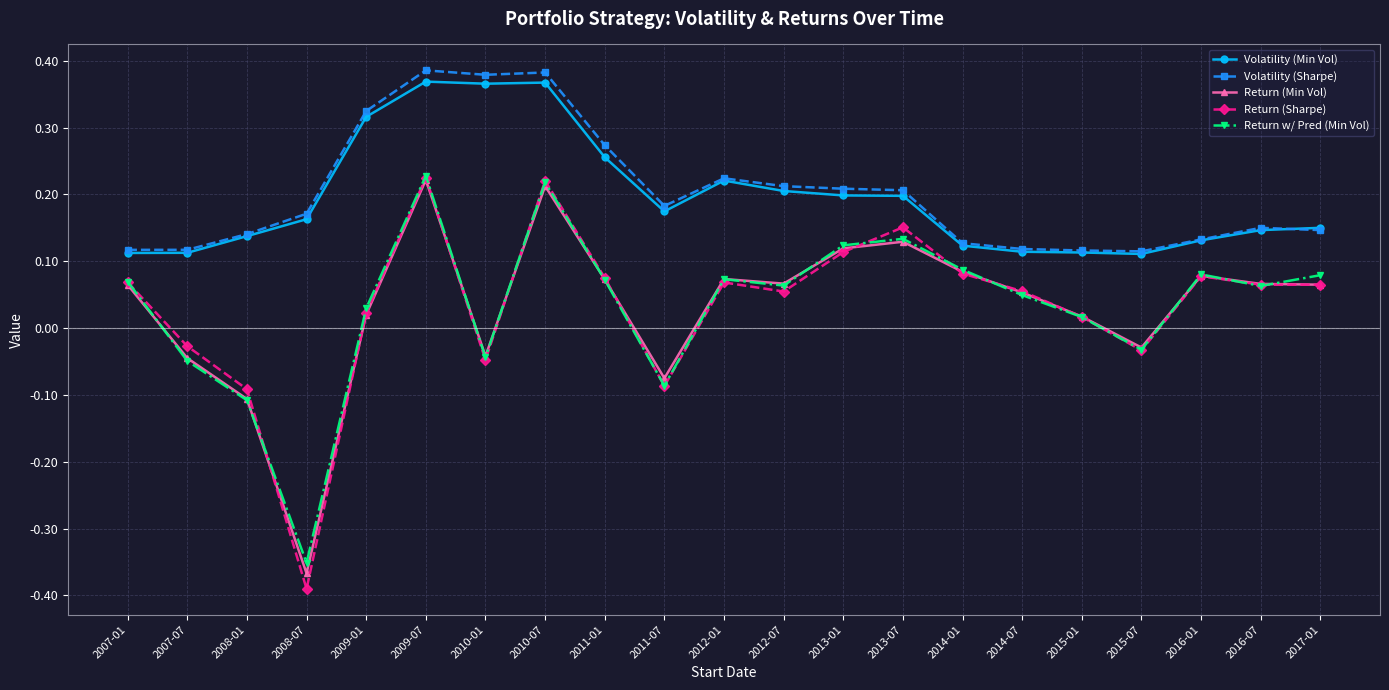

At how many categories does at least one series exceed 0?

21